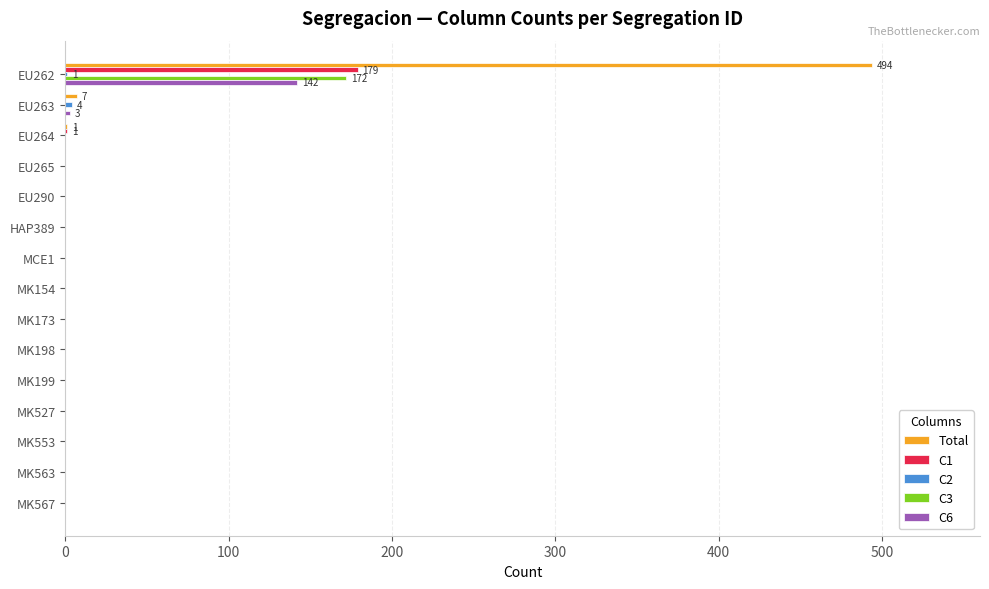

Is the value of C6 at MK567 greater than the value of C3 at EU262?

No